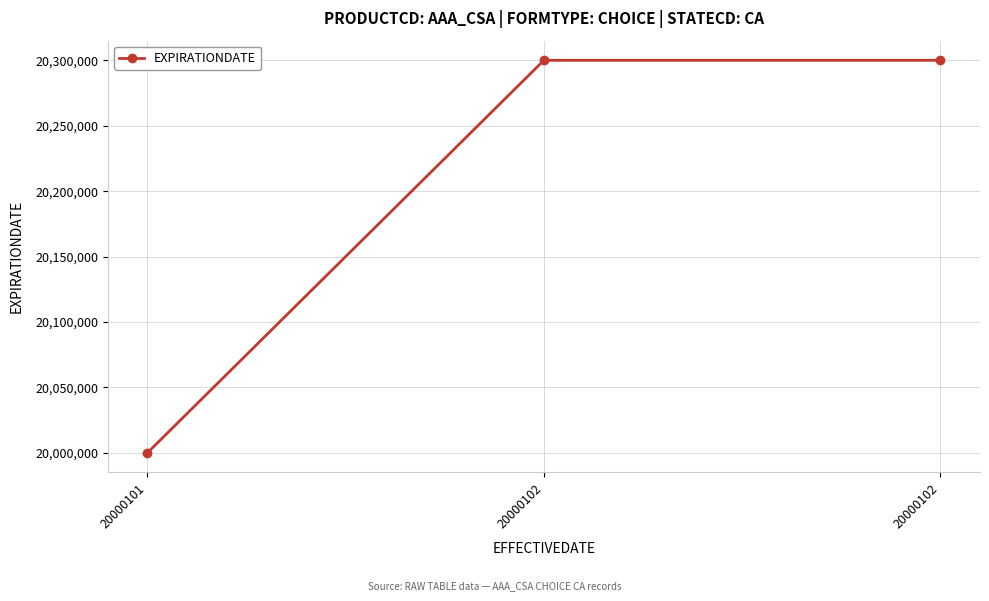

What is the change in value from 20000101 to 20000102?

+300000